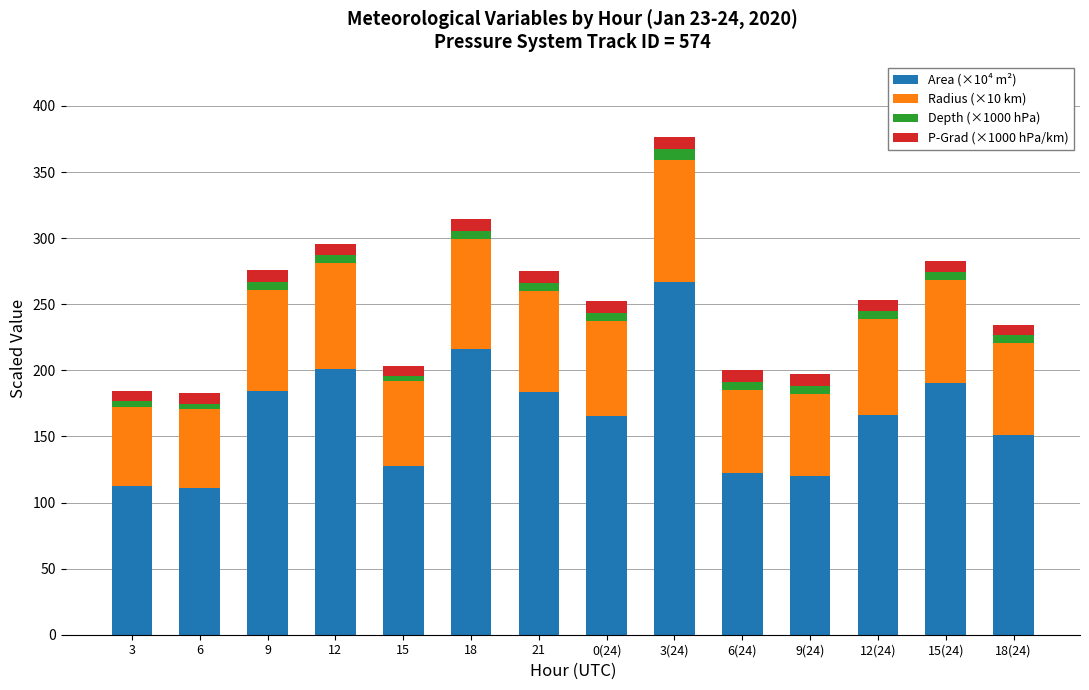

Count the number of data series in this chart.

4